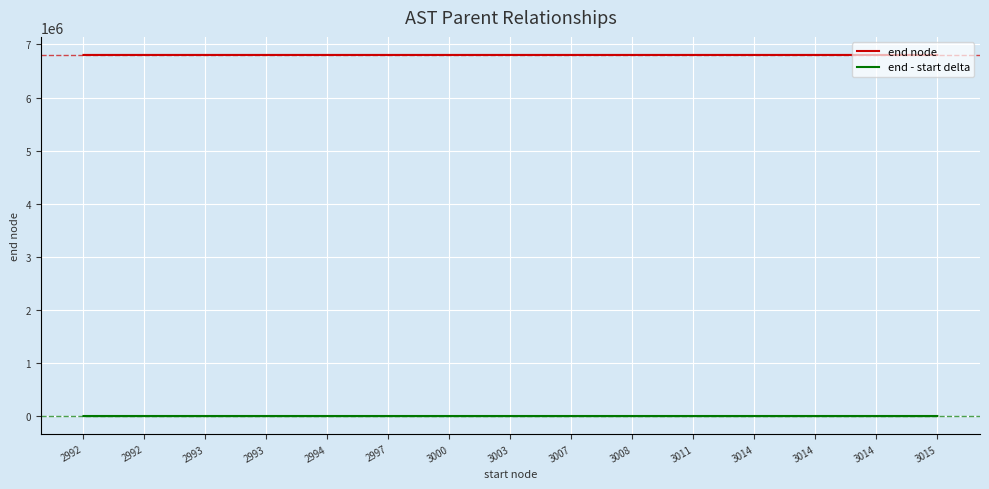

Rank the series at 2994 from lowest to highest value.

end - start delta, end node